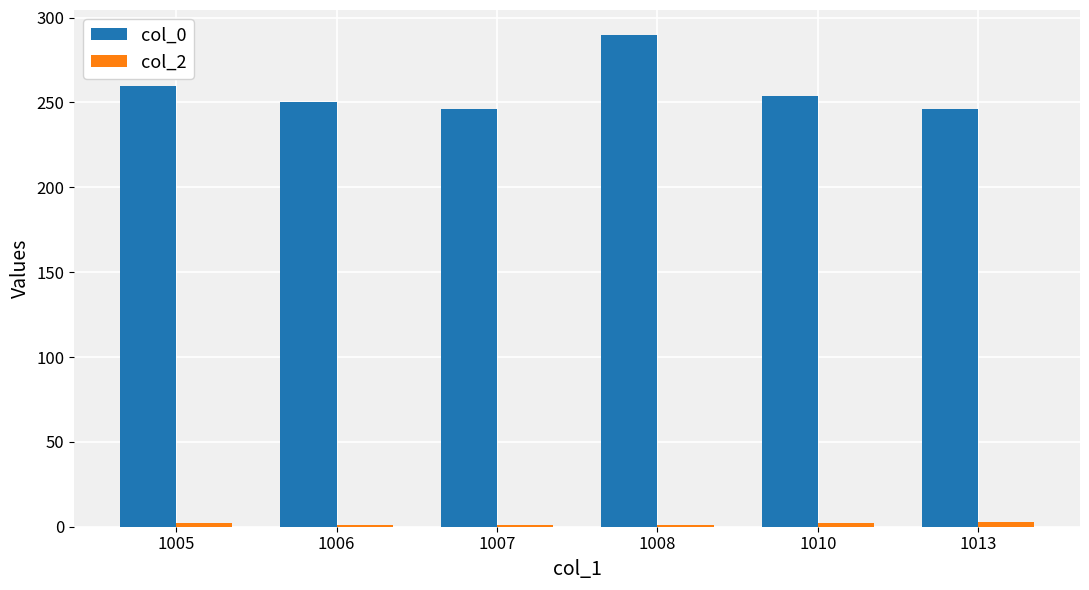

At which category is the sum across all series the highest?

1008